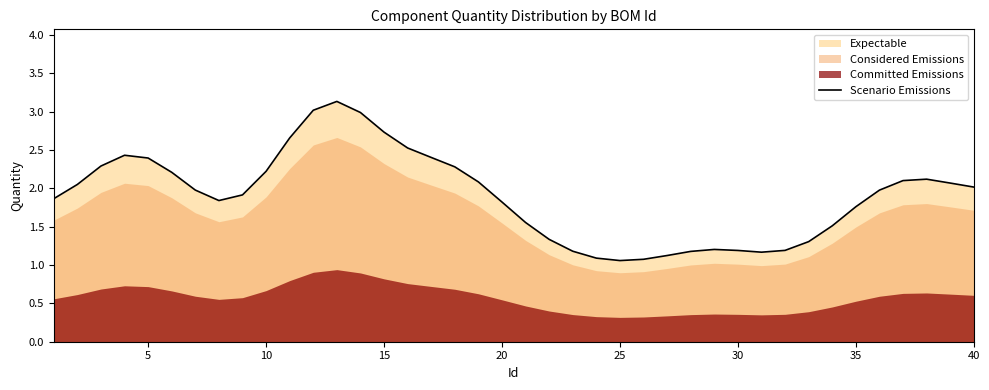

What is the minimum value shown in the chart?

1.1